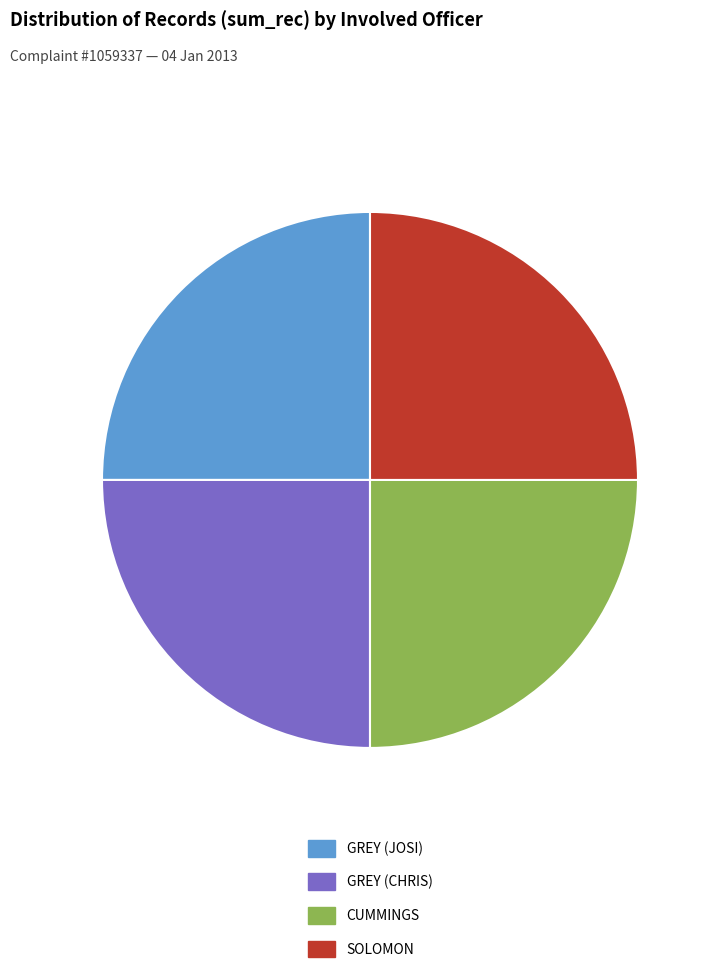

Approximately how many times larger is the value at GREY (CHRIS) compared to CUMMINGS?

1.0